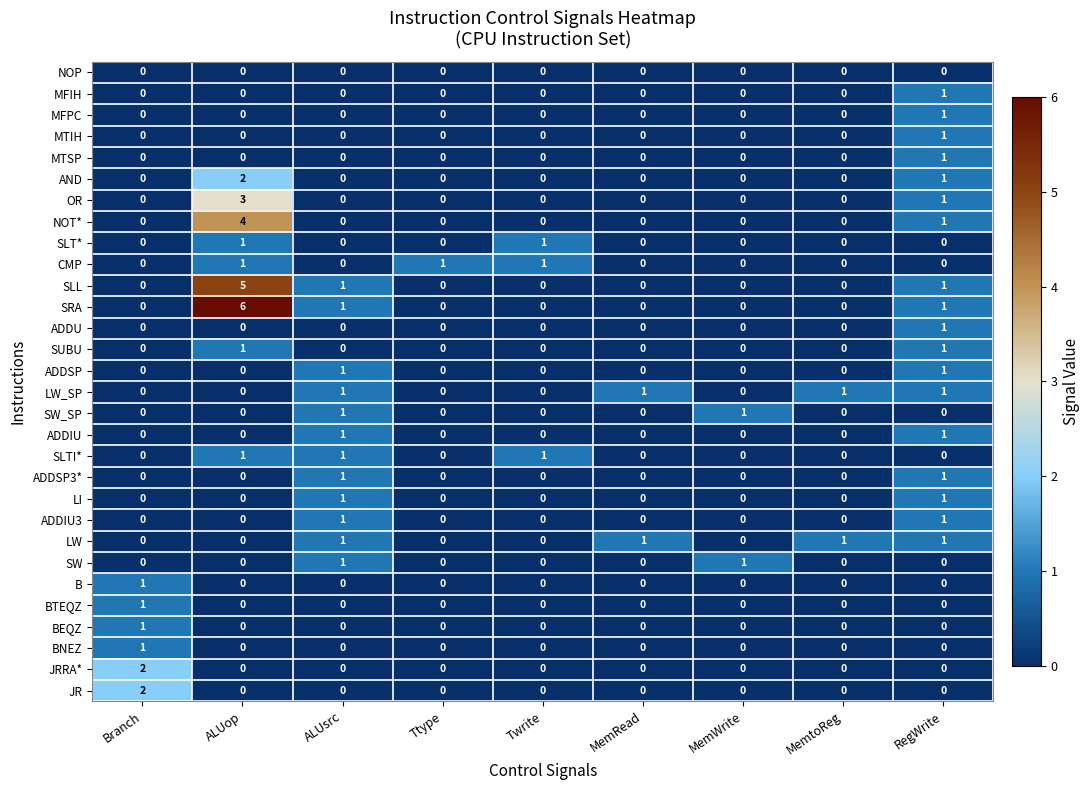

Which series has the largest total across all categories?

SRA